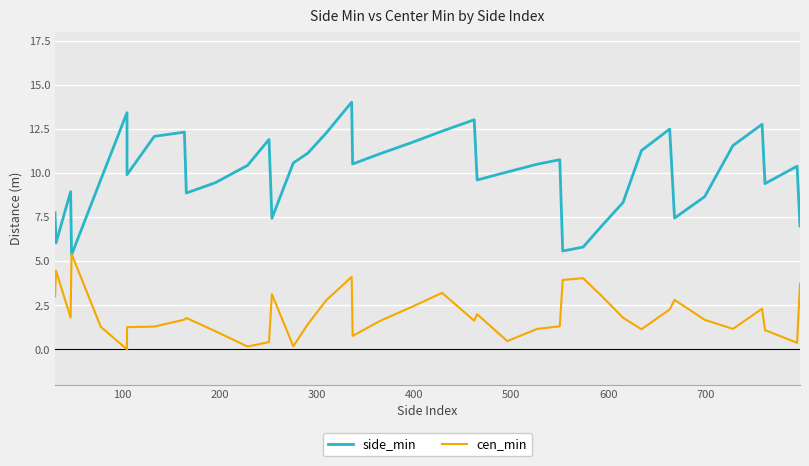

At how many categories does at least one series exceed 10?

22